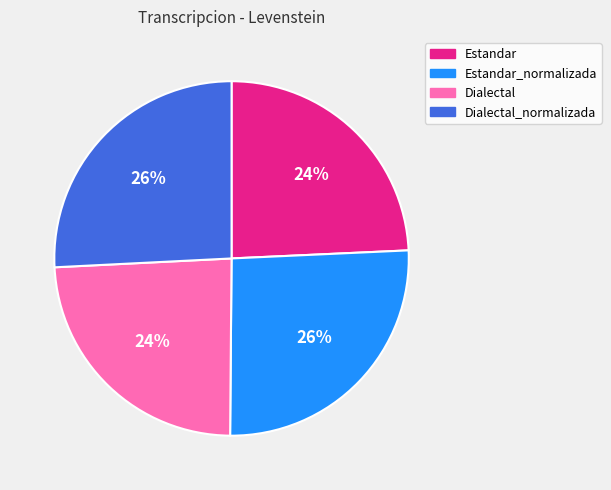

To the nearest percent, what is the average slice percentage?

25%